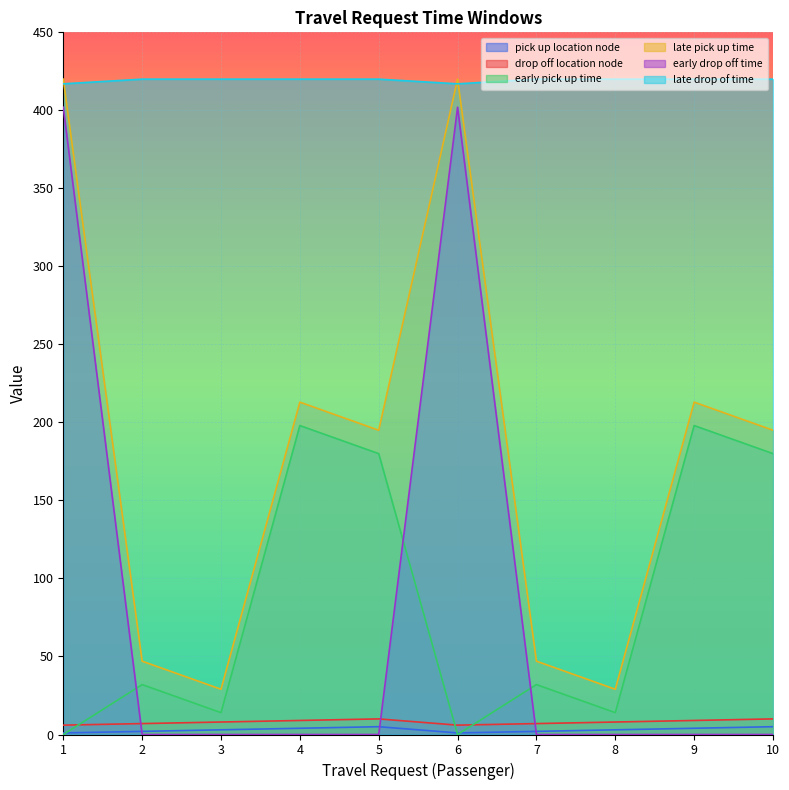

Which series has the widest spread of values?

early drop off time